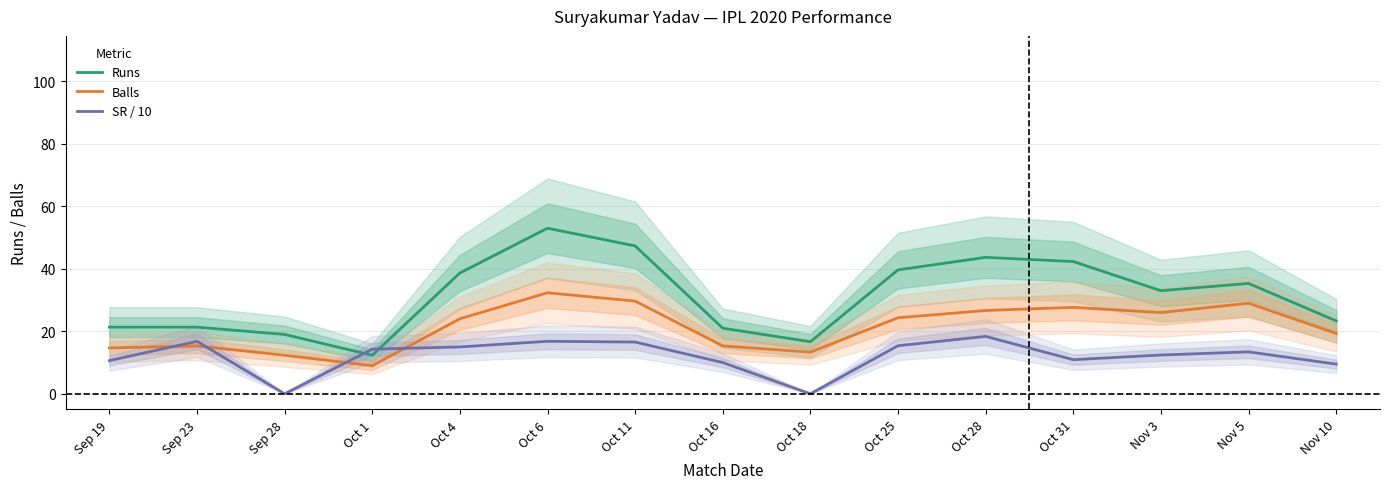

Reading left to right, extract all data points from this chart.

Runs: 21.3	21.3	19.0	12.3	38.7	53.0	47.3	21.0	16.7	39.7	43.7	42.3	33.0	35.3	23.3
Balls: 14.7	15.3	12.3	9.0	24.0	32.3	29.7	15.3	13.3	24.3	26.7	27.7	26.0	29.0	19.3
SR / 10: 10.6	16.8	0.0	14.3	15.0	16.8	16.6	10.0	0.0	15.4	18.4	10.9	12.4	13.4	9.5